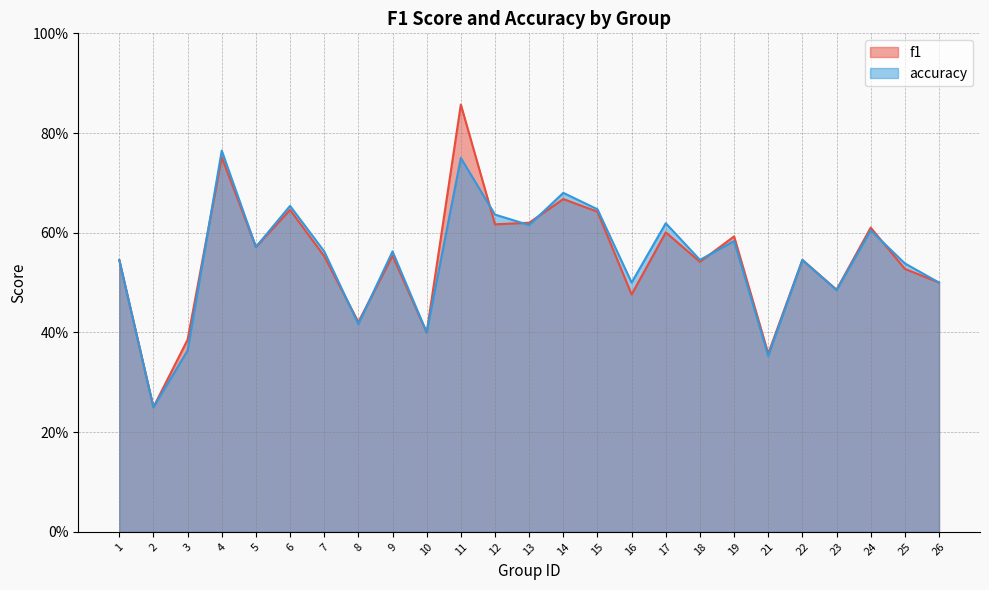

At which category is the sum across all series the highest?

11